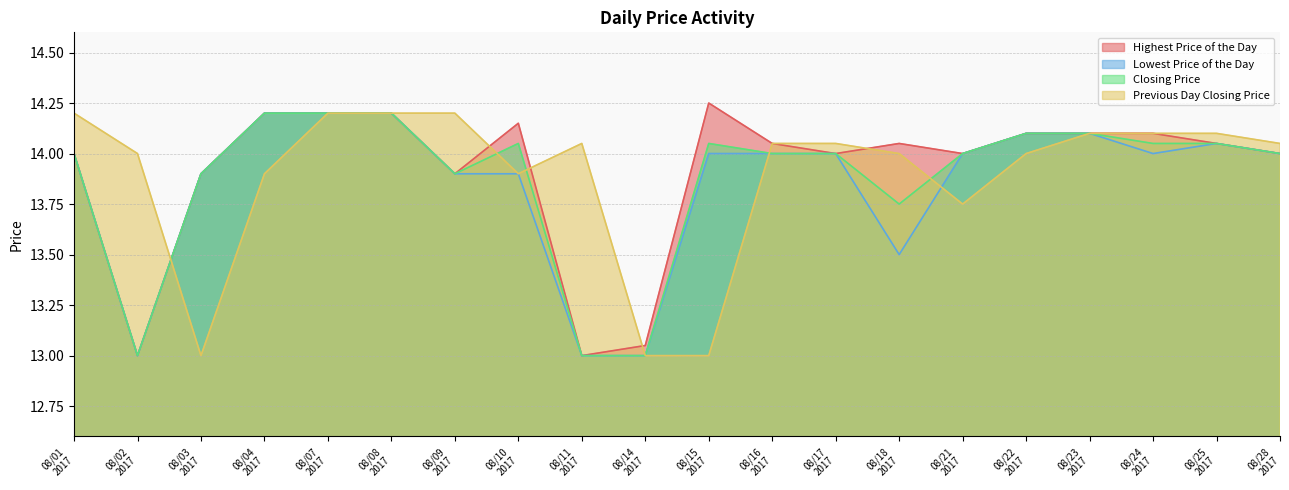

What is the lowest value of the Previous Day Closing Price series?

13.0